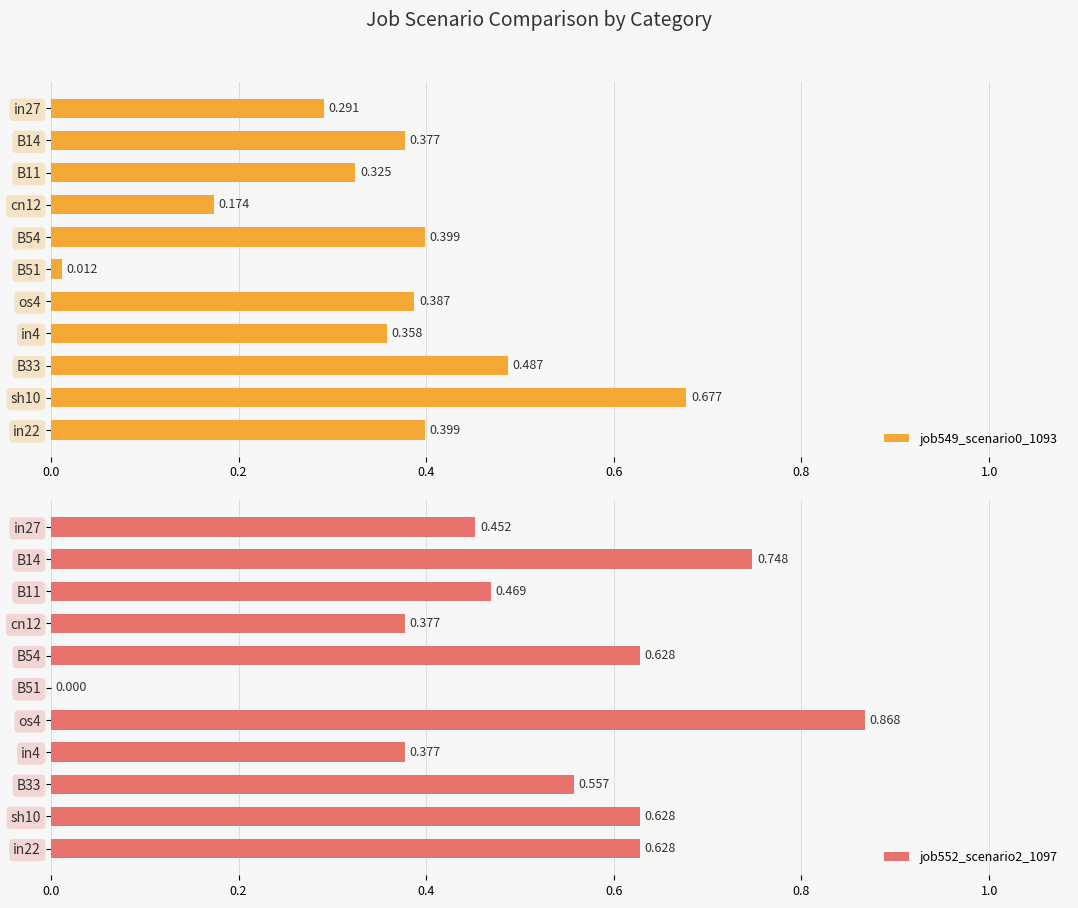

What are all the series names shown in the legend?

job549_scenario0_1093, job552_scenario2_1097